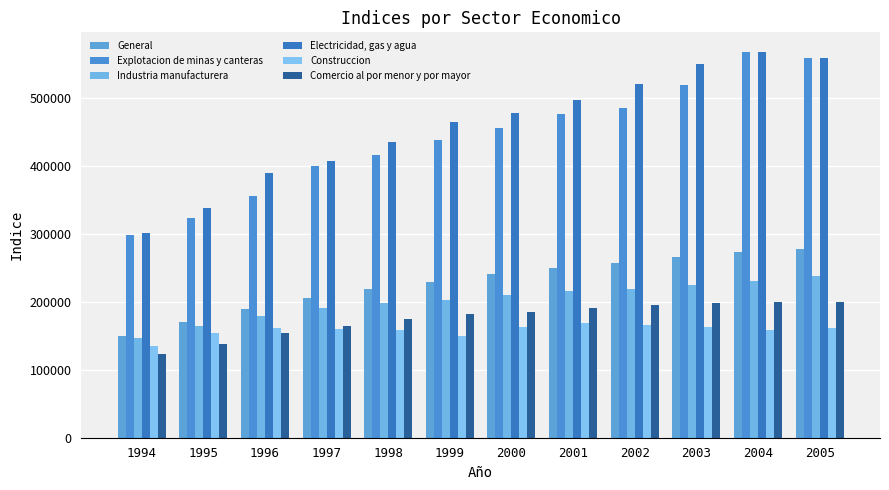

Are the bars horizontal?

No